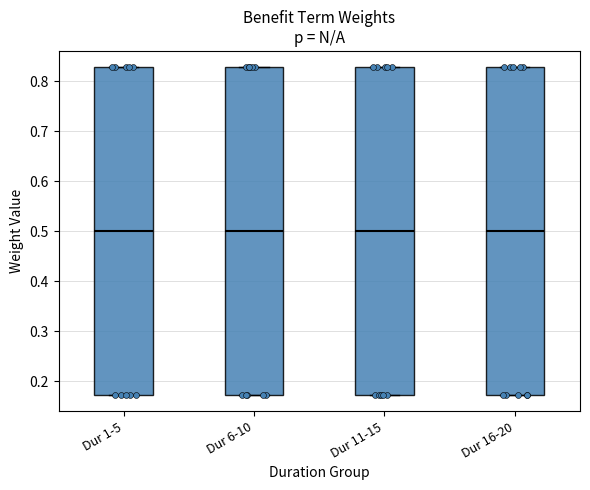

Where is the upper edge of the box for Dur 6-10 on the y-axis? The values are not printed on the chart, so give them approximately, as read against the axis.

0.83